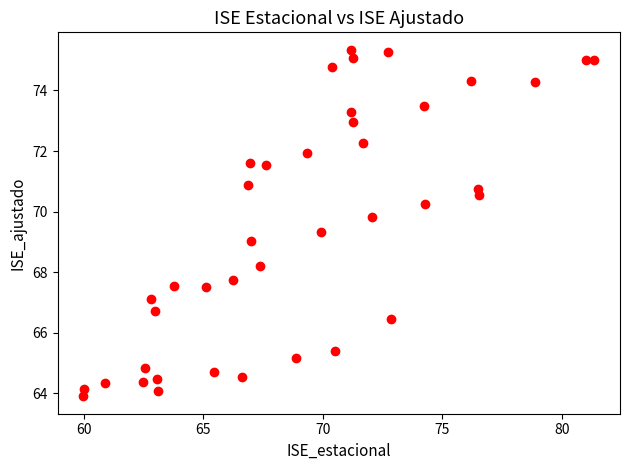

What is the range of X values (max minus min)?

21.4